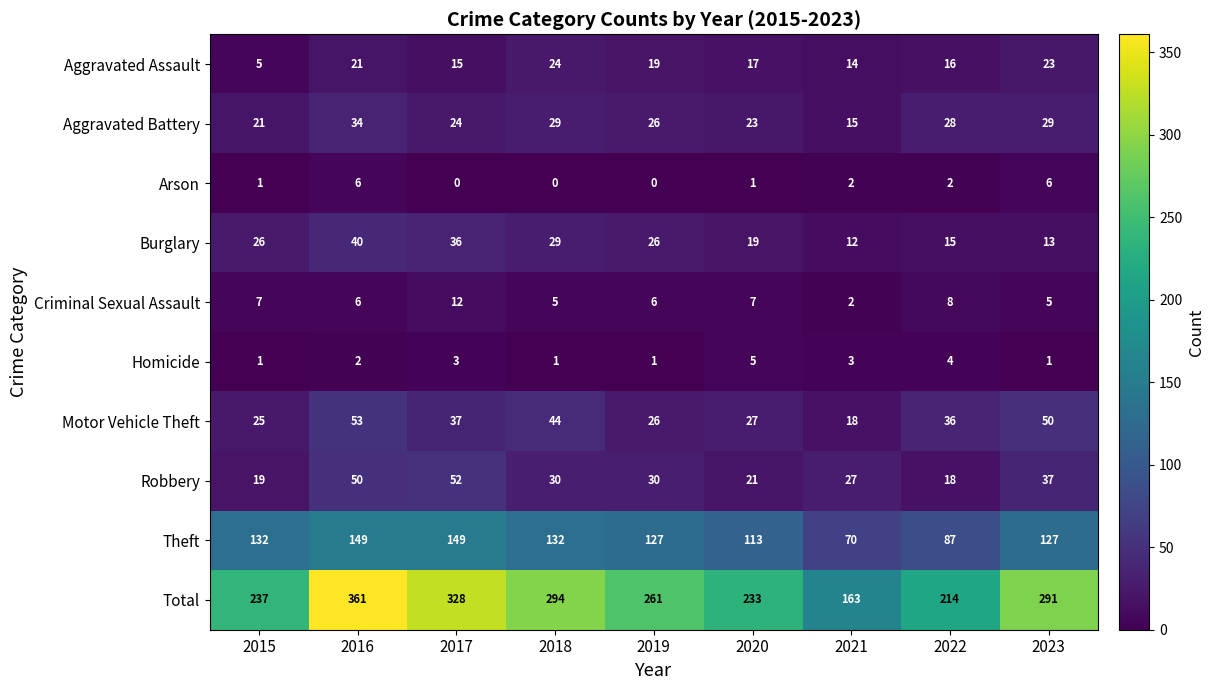

Rank the series at 2022 from highest to lowest value.

Total, Theft, Motor Vehicle Theft, Aggravated Battery, Robbery, Aggravated Assault, Burglary, Criminal Sexual Assault, Homicide, Arson